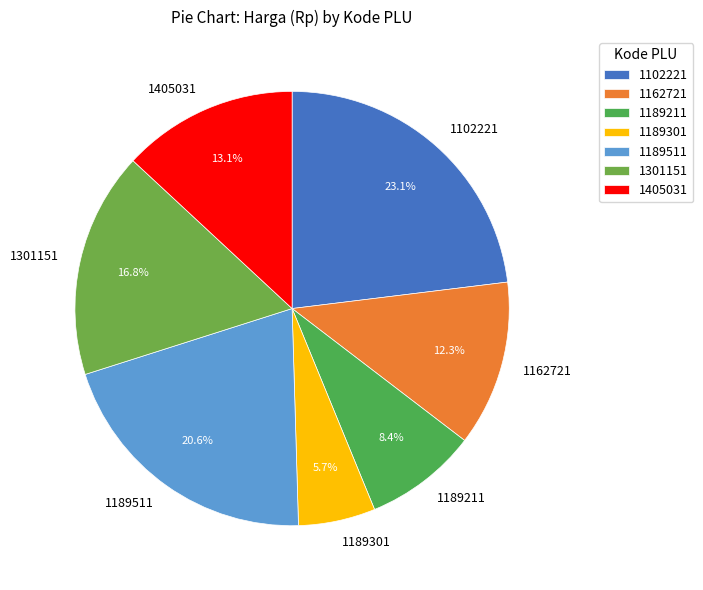

To the nearest percent, what is the difference between the largest and smallest slice percentages?

17%